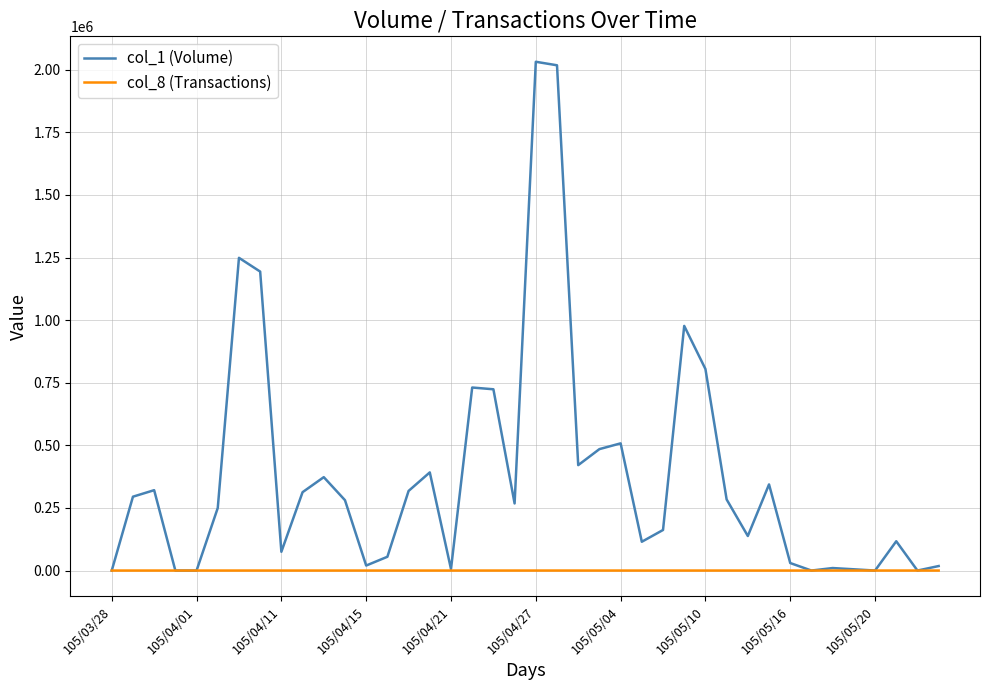

List the series in order of their peak value, highest first.

col_1 (Volume), col_8 (Transactions)